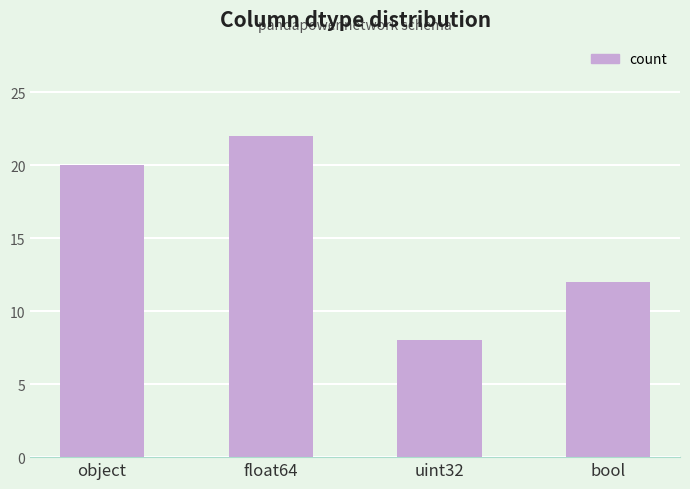

What is the sum of the values at object and uint32?

28